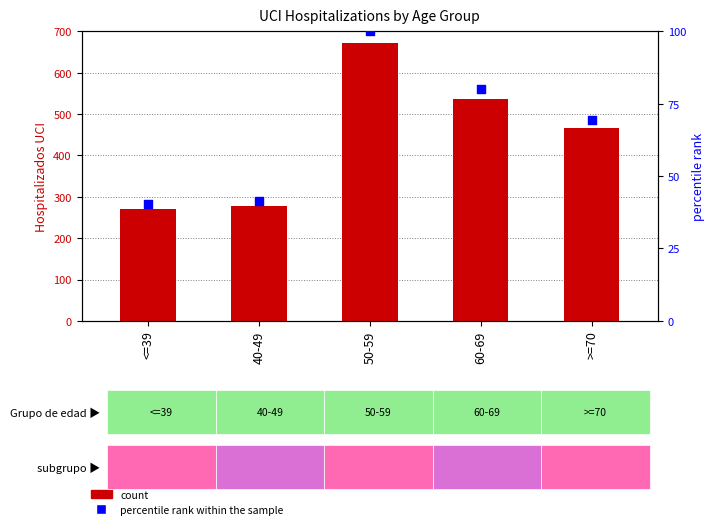

Which series contains the lowest Y value?

percentile rank within the sample